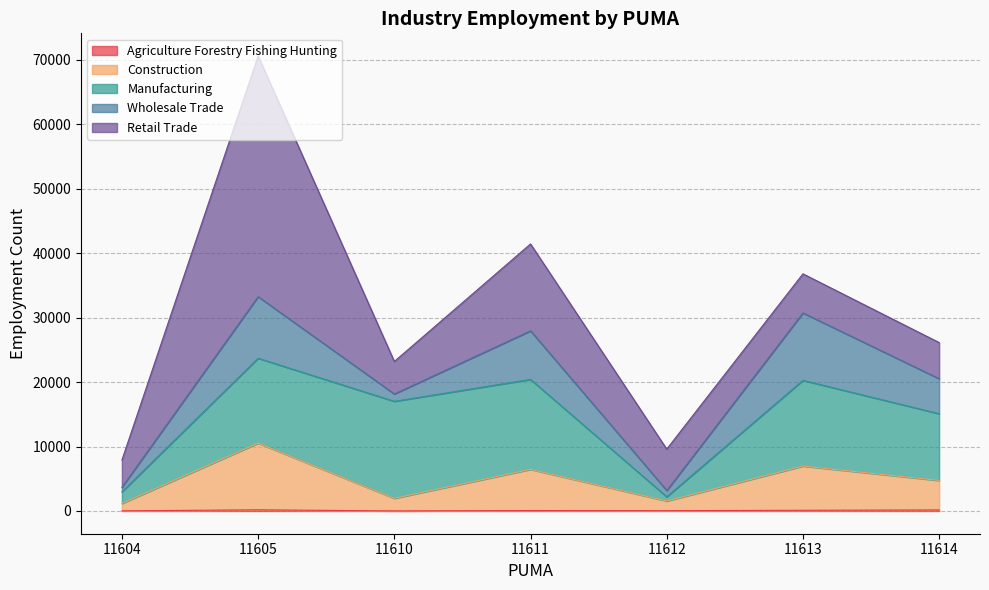

What is the average value of the agriculture_forestry_fishing_hunting series?

84